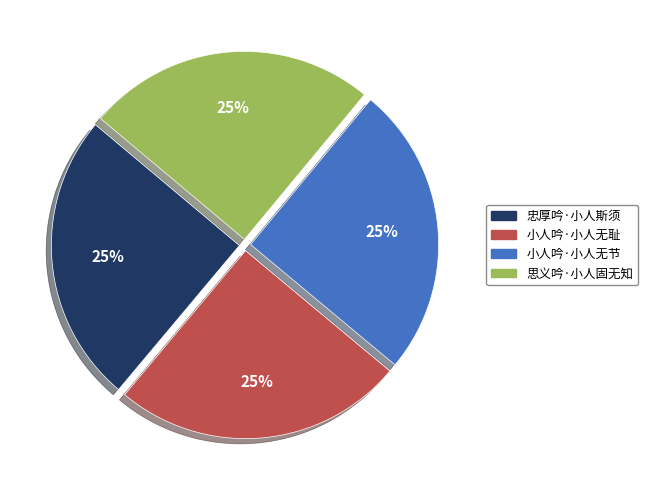

True or false: 小人吟·小人无节 accounts for 25% of the total.

True